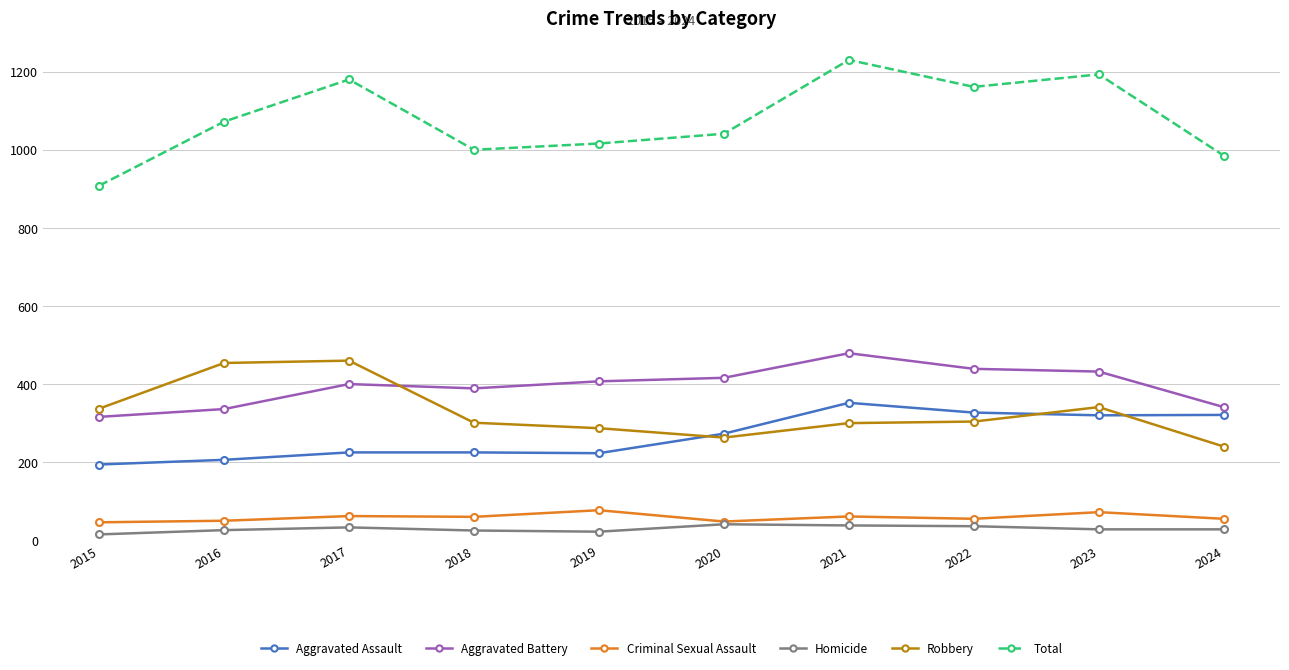

What is the difference between the maximum and minimum values in the Aggravated Assault series?

158